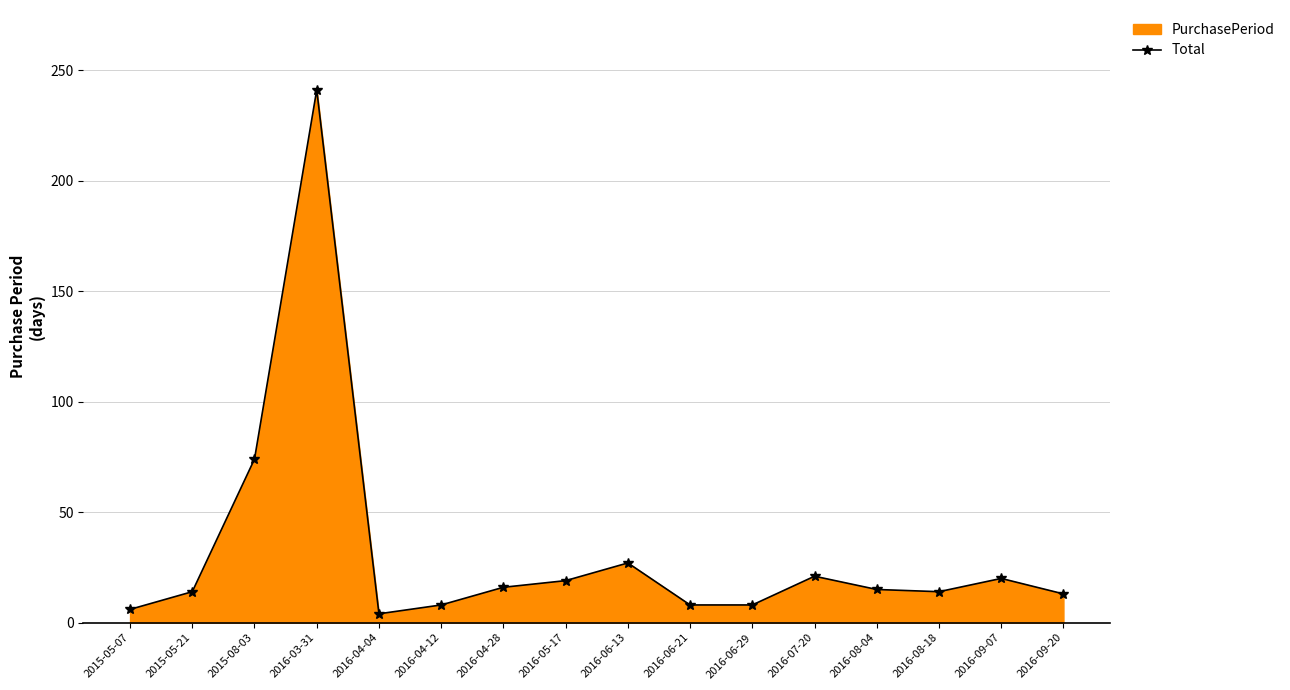

Is it true that the value at 2016-06-29 is 11?

False